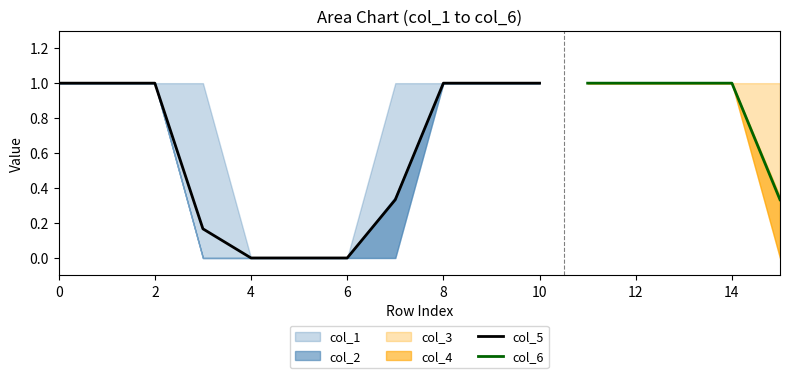

Which series has the largest range (max minus min)?

col_1